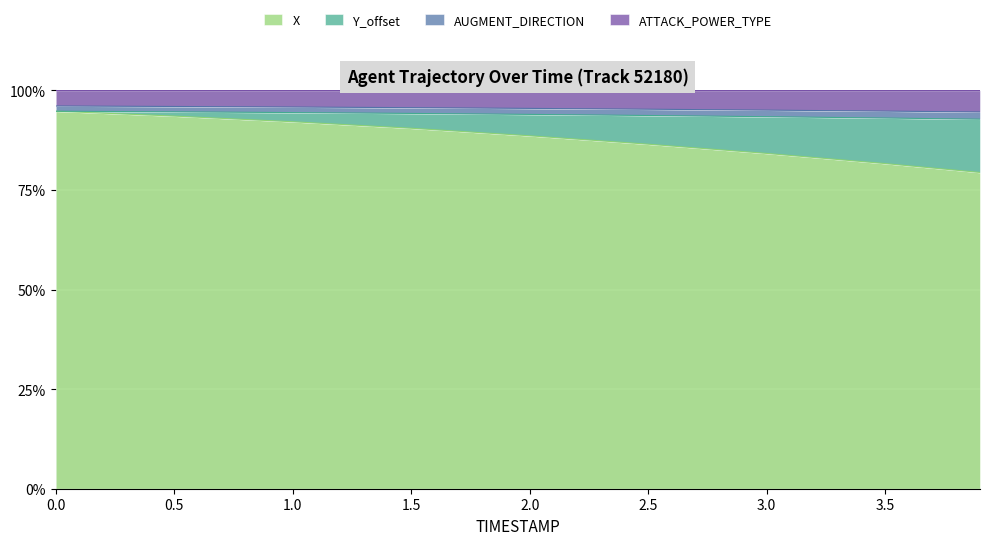

What are all the series names shown in the legend?

X, Y_offset, AUGMENT_DIRECTION, ATTACK_POWER_TYPE